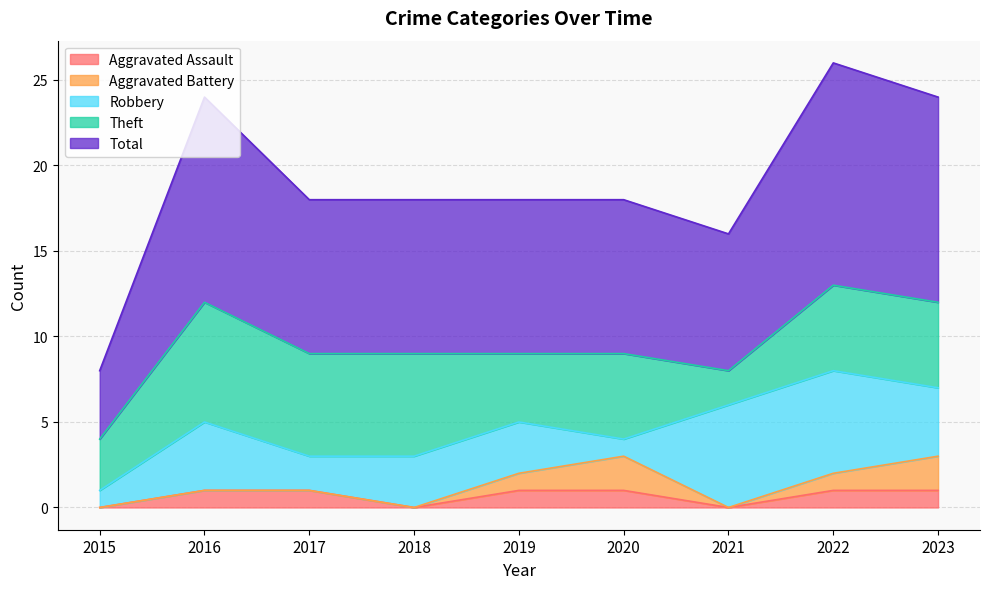

Which category has the highest value across all series?

2022